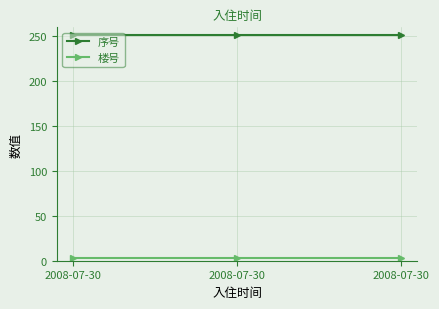

Rank the series by their average value, from lowest to highest.

楼号, 序号